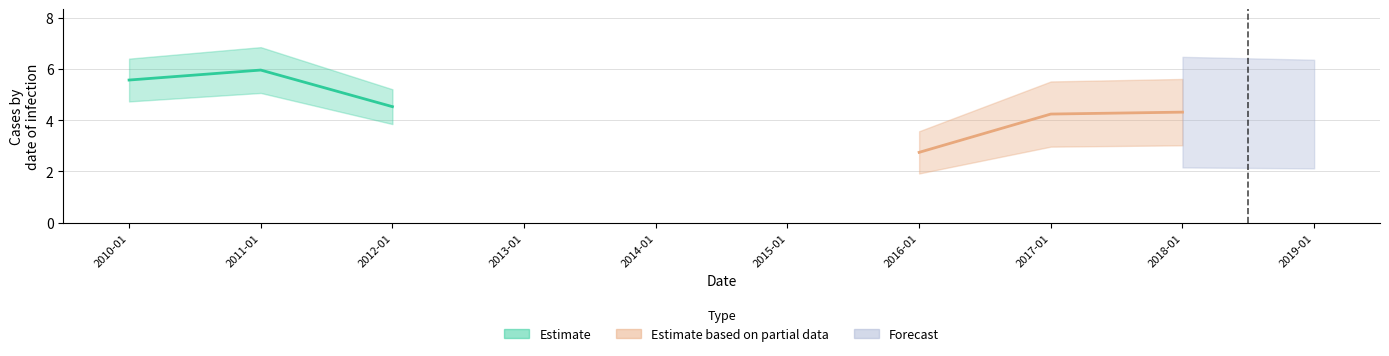

What is the smallest value displayed?

2.7